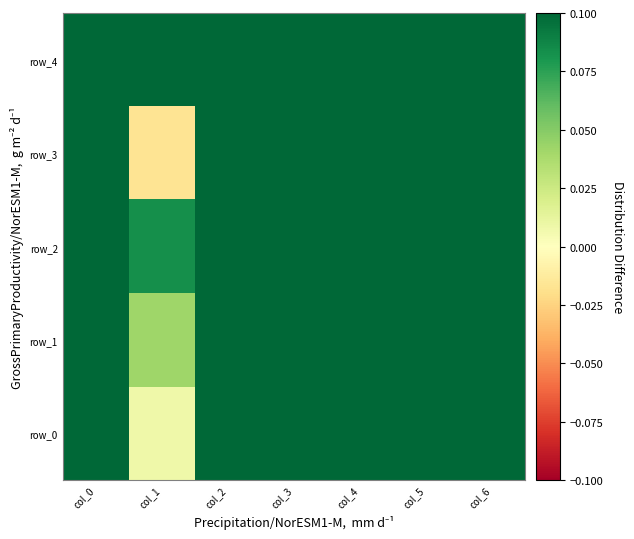

Which label corresponds to the largest value in the chart?

col_0